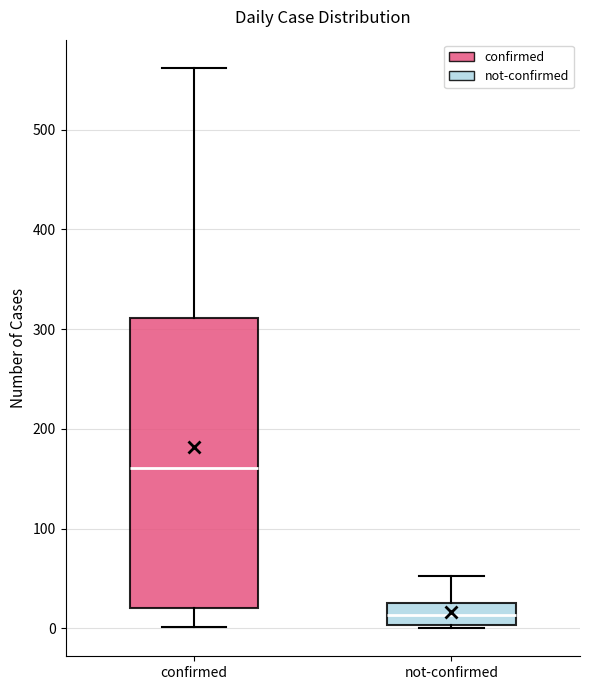

Which box is the tallest, from its lower edge to its upper edge?

confirmed